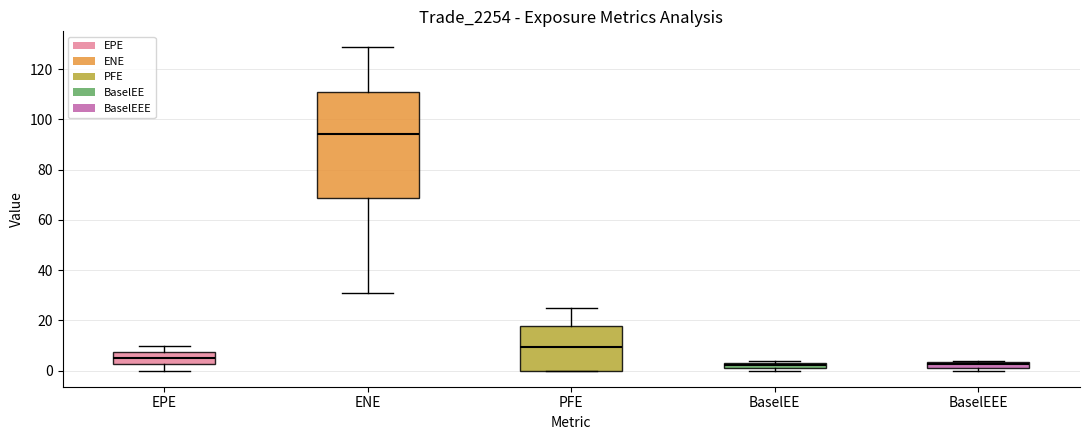

Which box's median line is the highest?

ENE